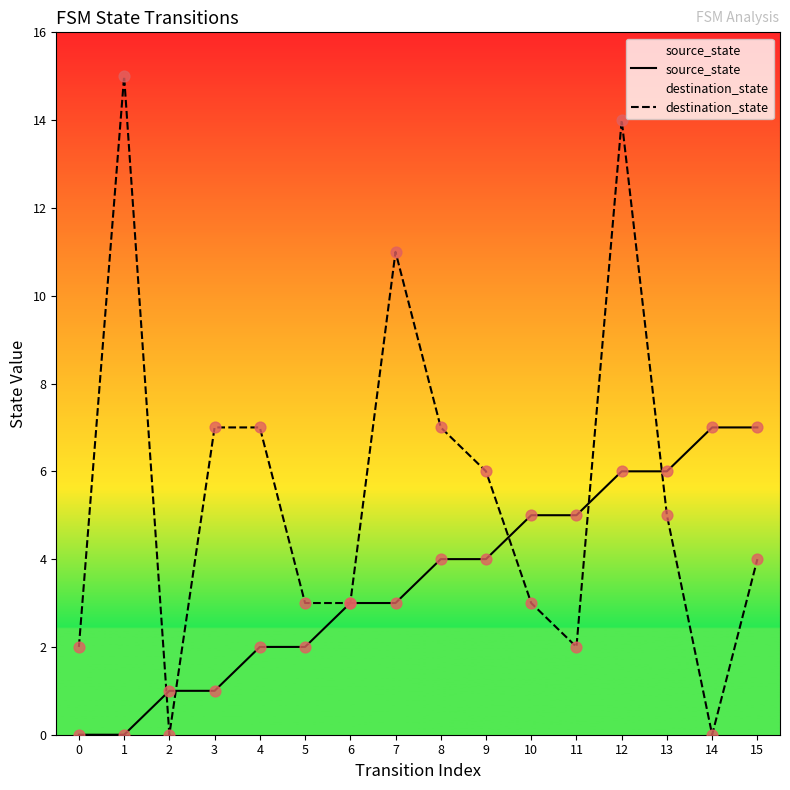

Which series reaches the maximum Y coordinate?

destination_state